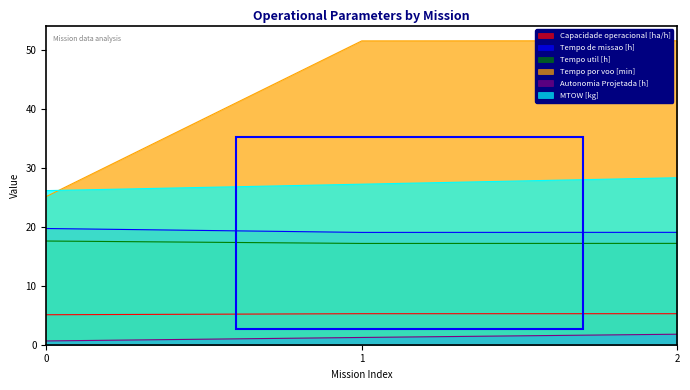

The value of Tempo util [h] at 2 is 17.2. True or false?

True